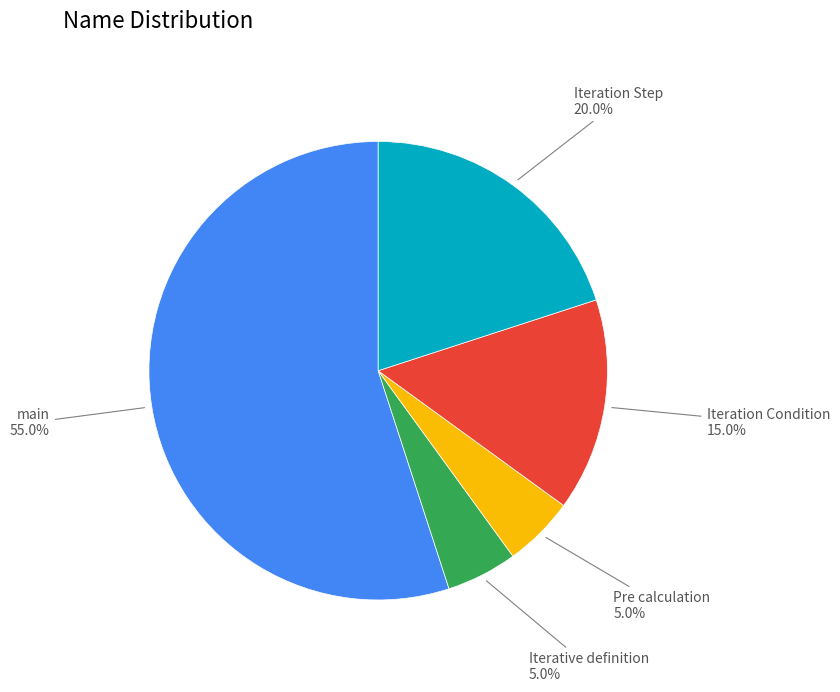

Is there any slice that represents more than half of the pie?

Yes